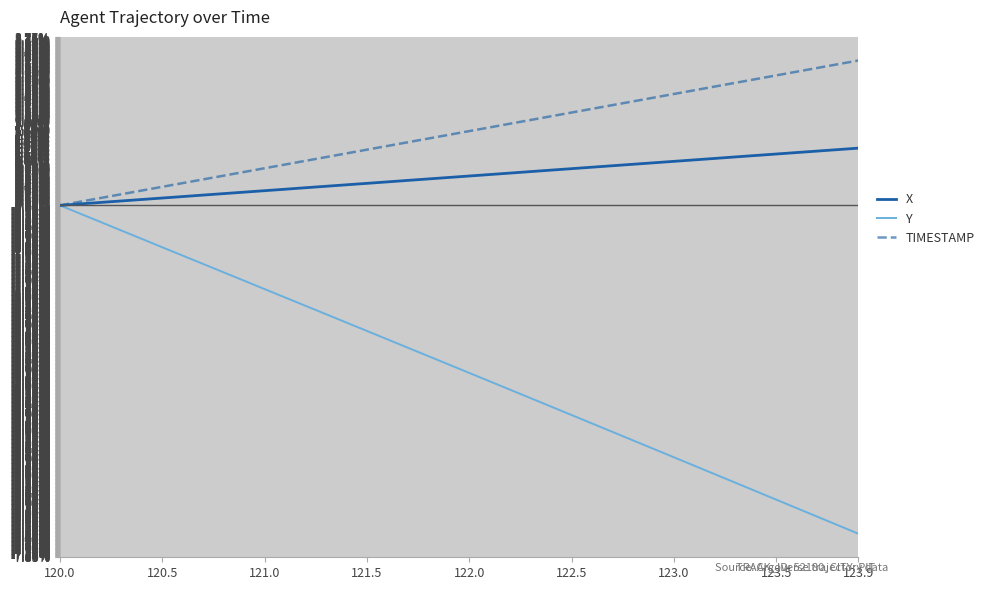

Which series has the largest range (max minus min)?

Y